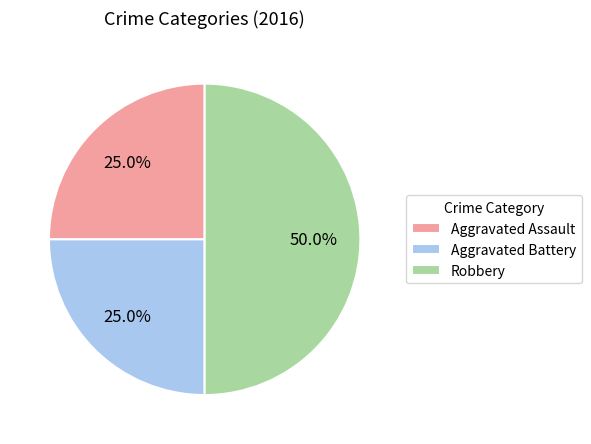

To the nearest percent, what portion does Aggravated Assault represent?

25%